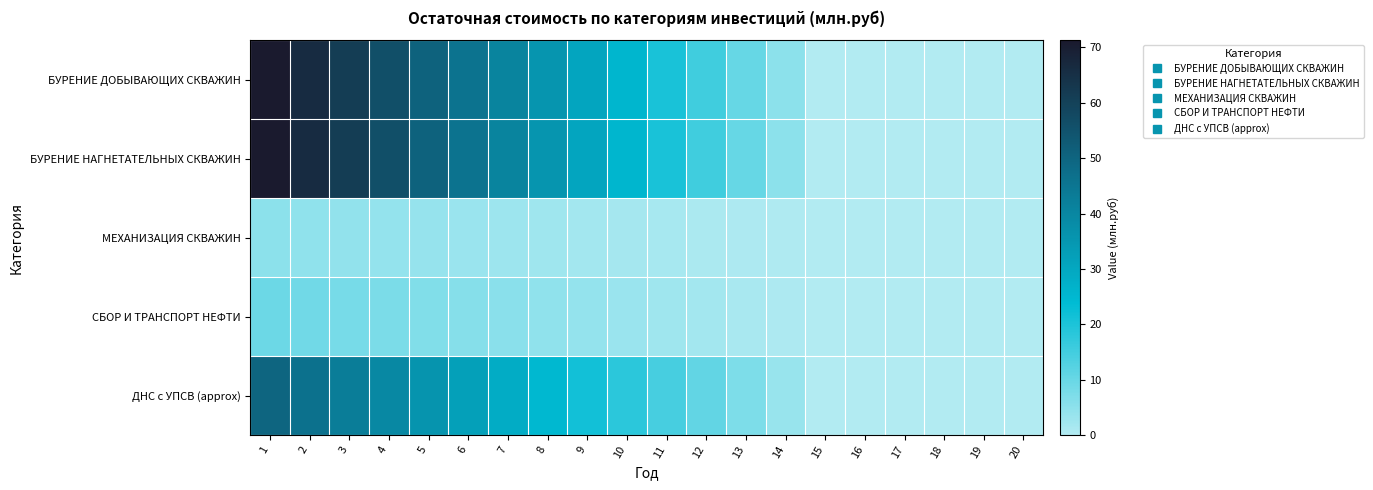

Which series has the largest total across all categories?

БУРЕНИЕ ДОБЫВАЮЩИХ СКВАЖИН